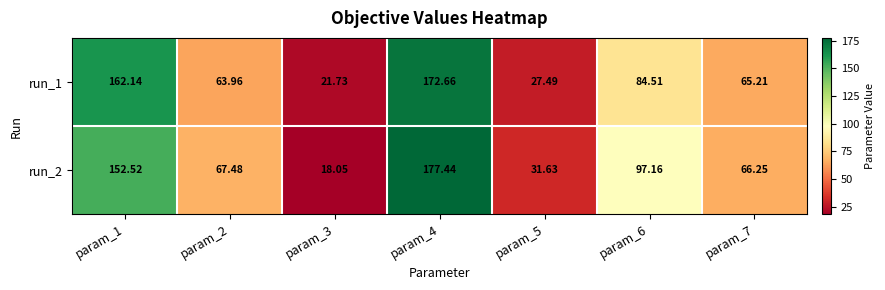

Is the value of run_2 at param_1 greater than the value of run_1 at param_4?

No